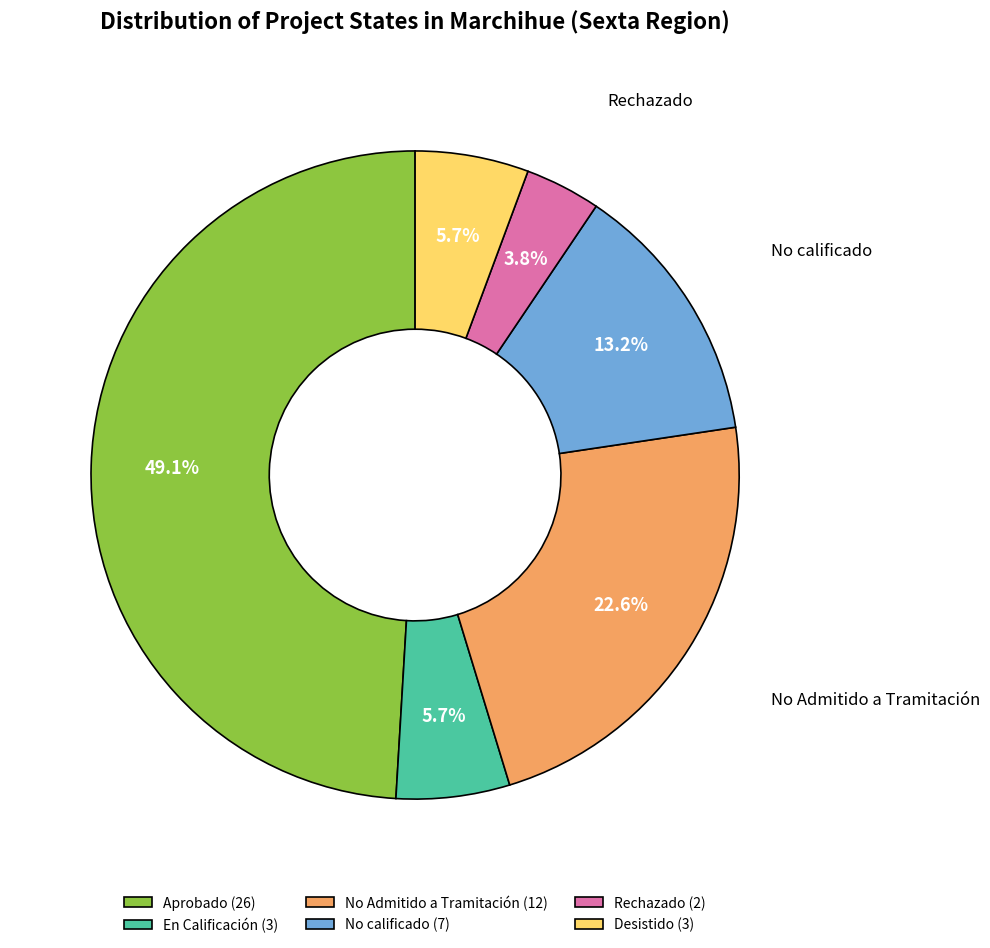

Does any single category account for the majority?

No